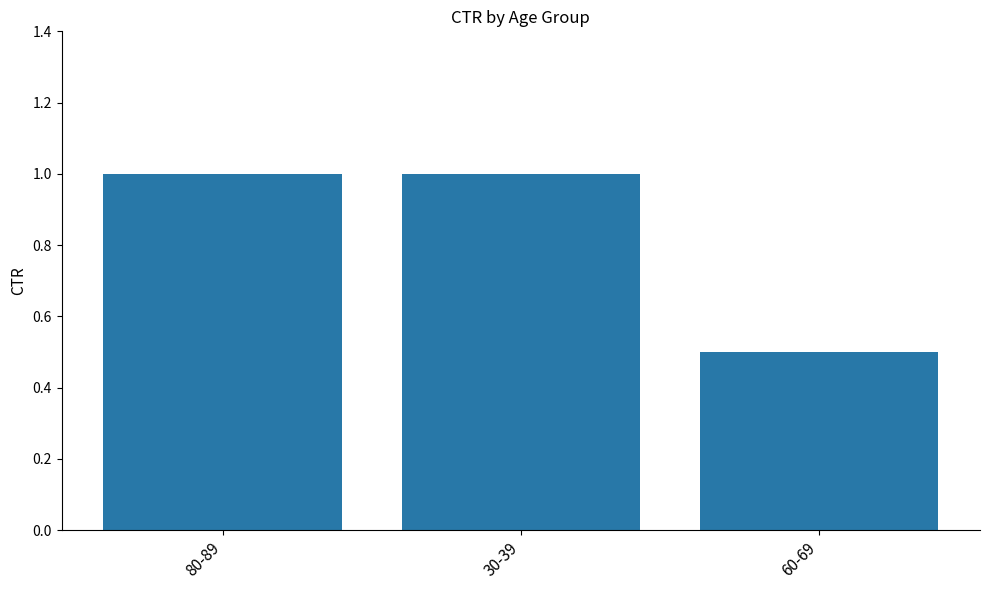

How many bars are there in total?

3